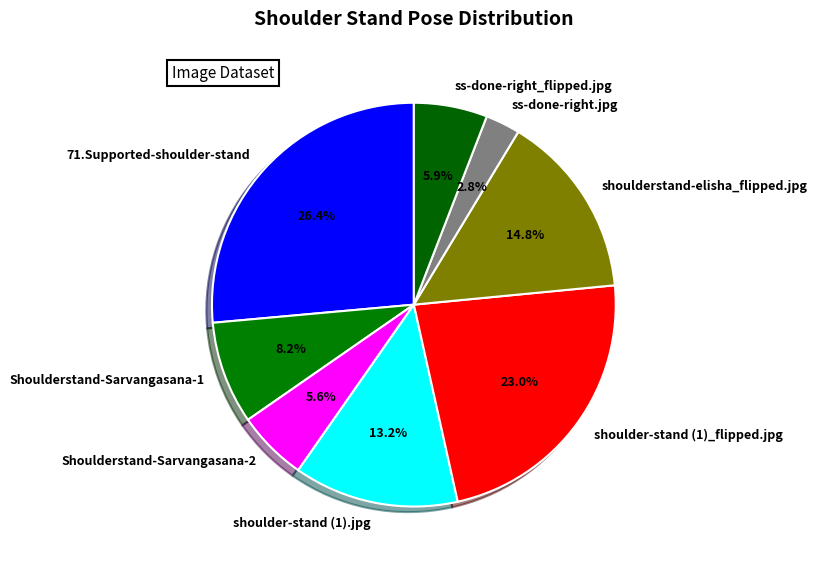

Which slice is the largest?

71.Supported-shoulder-stand